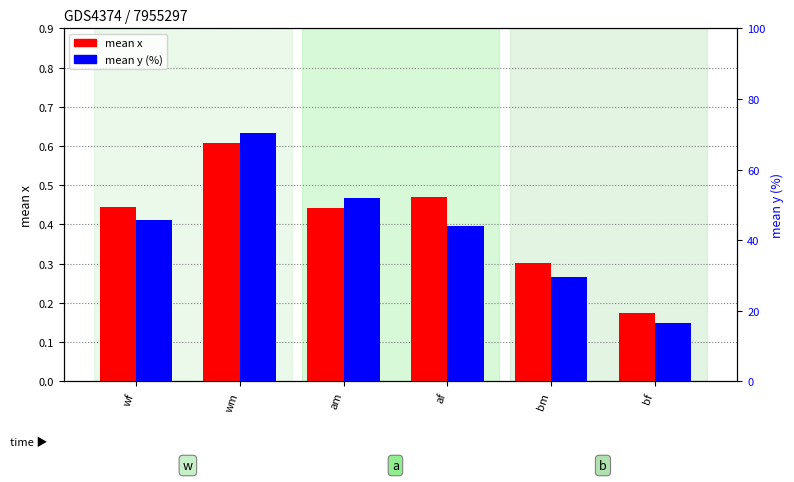

What is the difference between the highest and lowest values at wm?

69.9